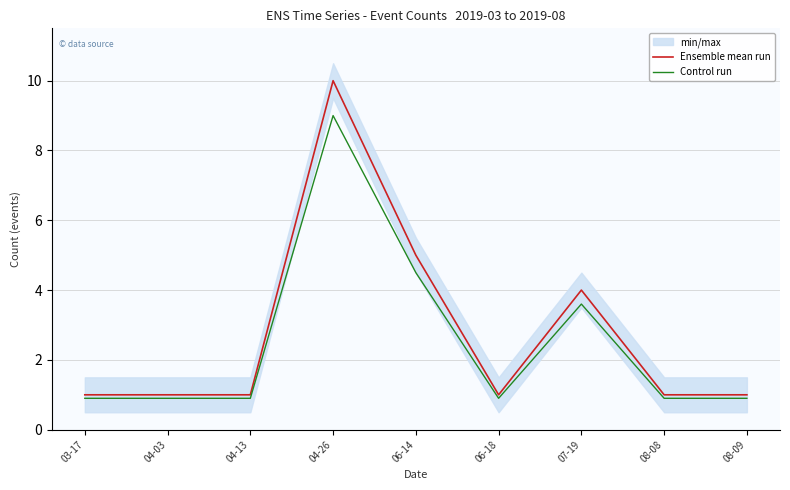

Where is the first local minimum for Ensemble mean run?

06-18